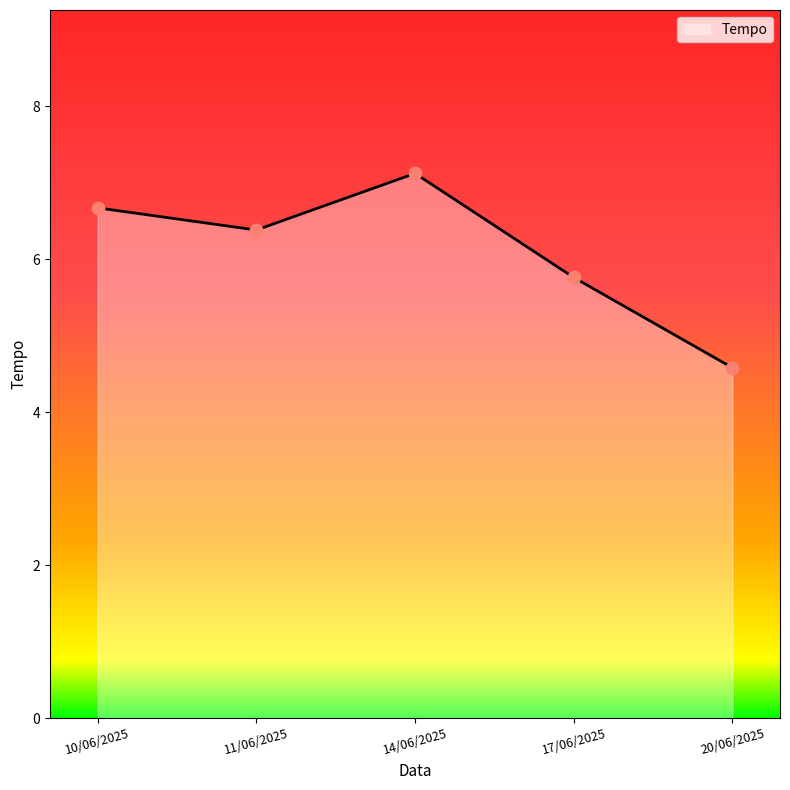

What is the change in value from 10/06/2025 to 17/06/2025?

-0.9